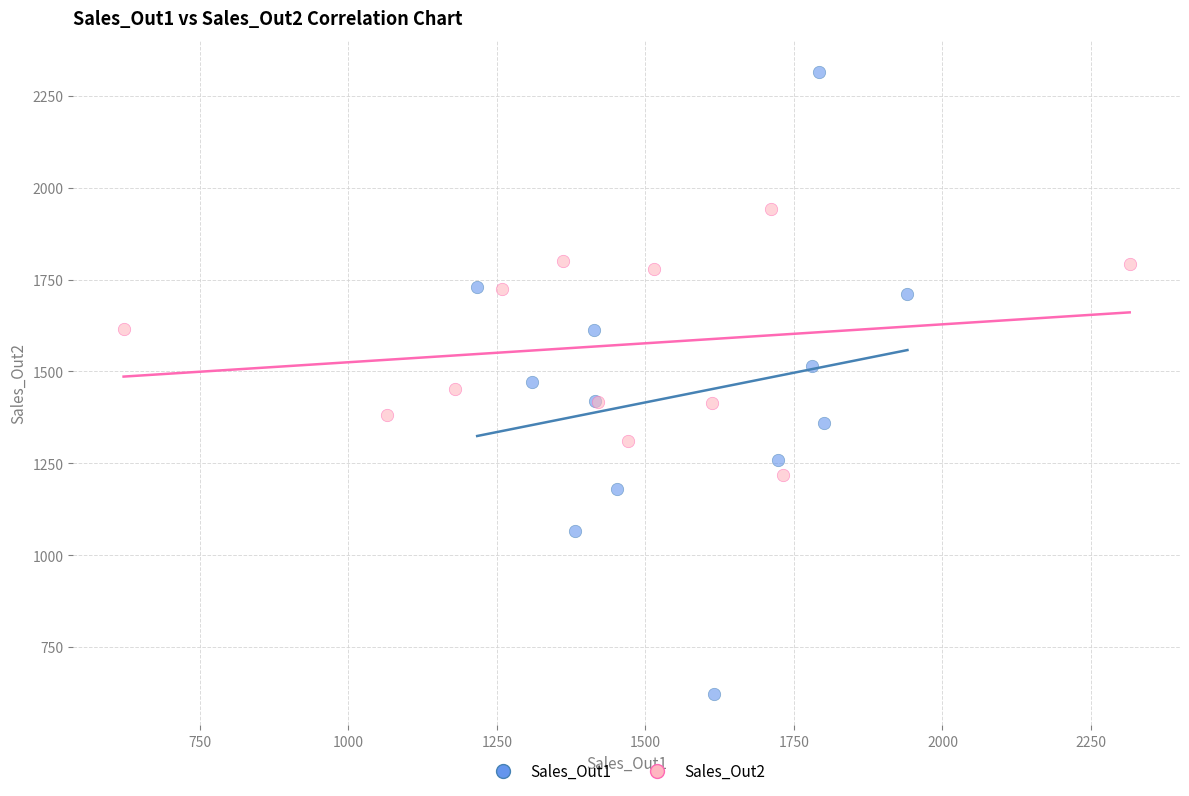

What are all the series names shown in the legend?

Sales_Out1, Sales_Out2